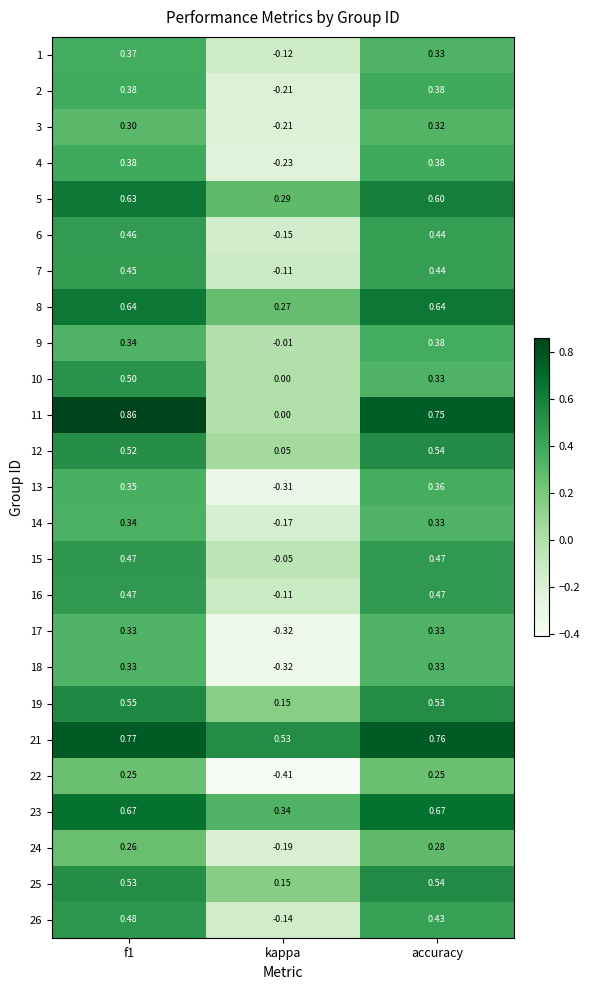

Is the value of 21 at f1 greater than the value of 4 at kappa?

Yes